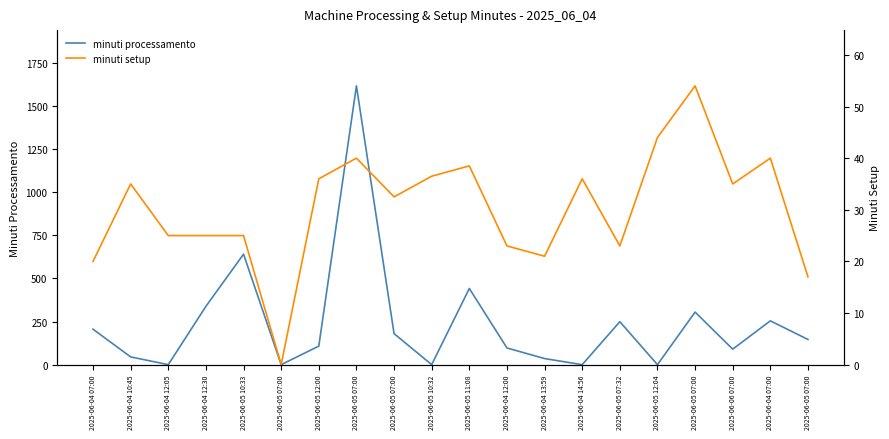

What is the label of the 11th point from the right?

2025-06-05 10:32